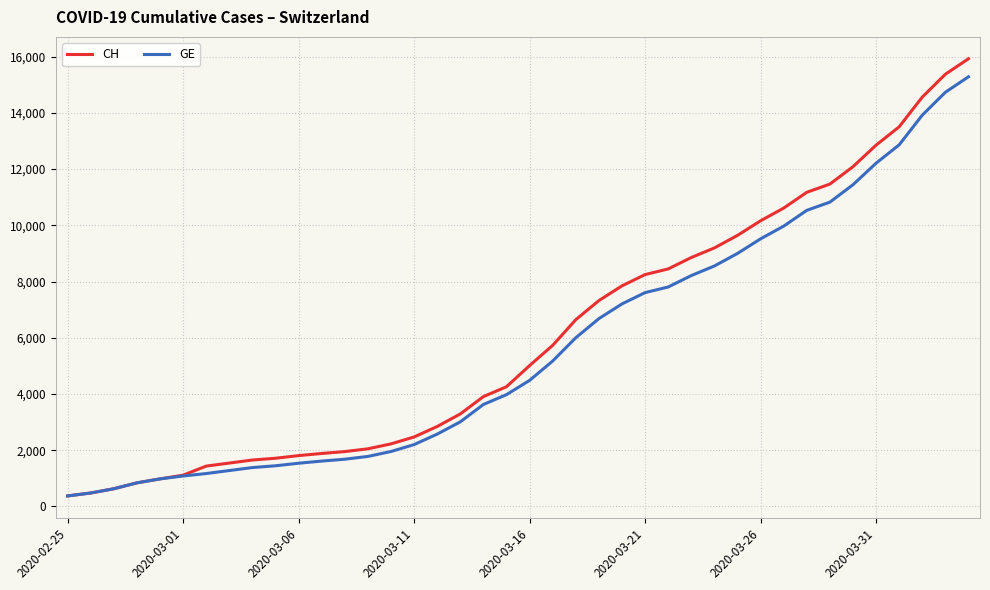

Which series has the largest range (max minus min)?

CH